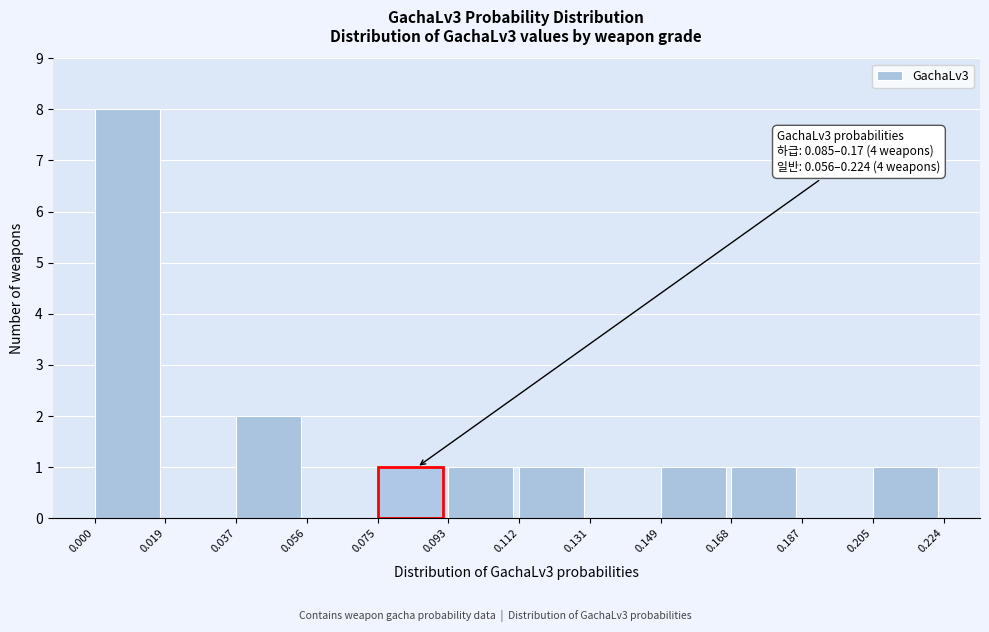

Which range on the x-axis has the tallest bar?

0.000 to 0.019